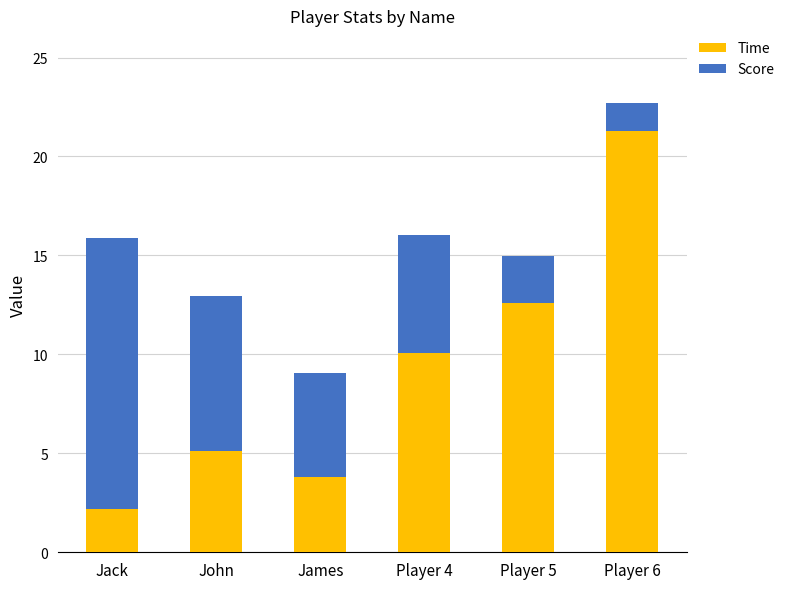

Where is Time nearest to the value 11?

Player 4